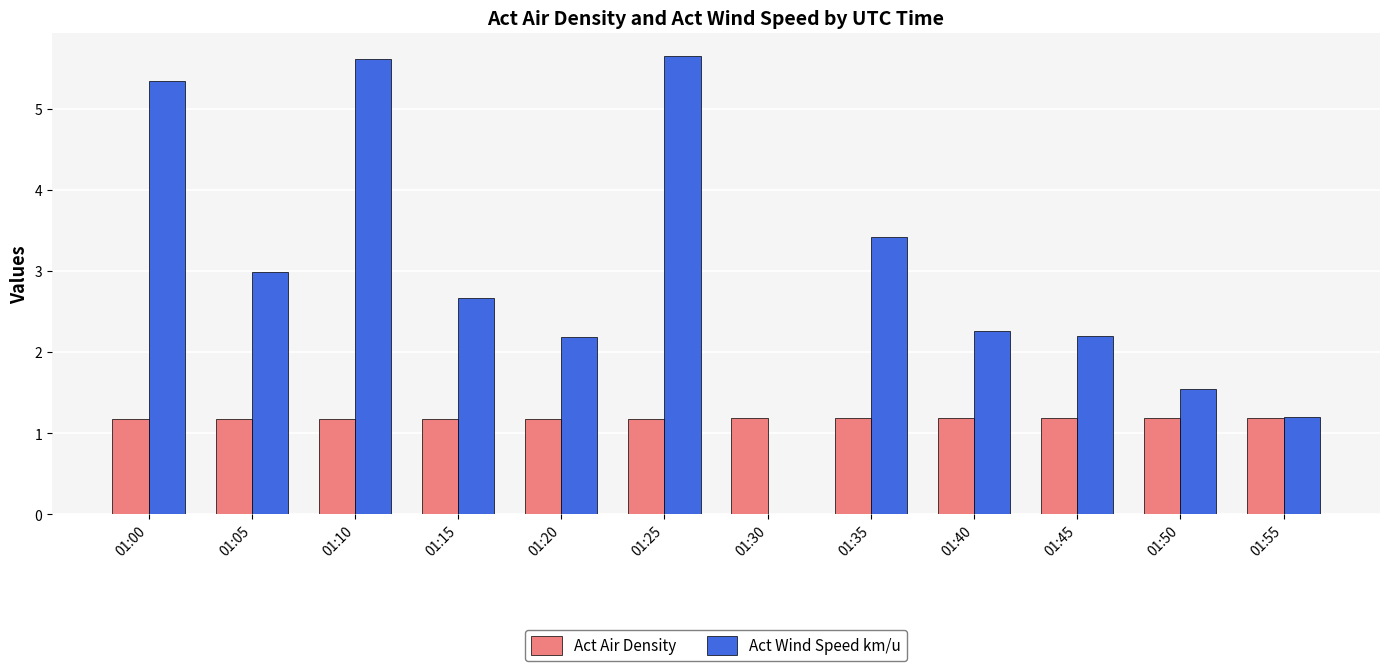

Reading left to right, what are all the values shown in this chart?

Act Air Density: 1.2	1.2	1.2	1.2	1.2	1.2	1.2	1.2	1.2	1.2	1.2	1.2
Act Wind Speed km/u: 5.3	3.0	5.6	2.7	2.2	5.7	0.0	3.4	2.3	2.2	1.5	1.2